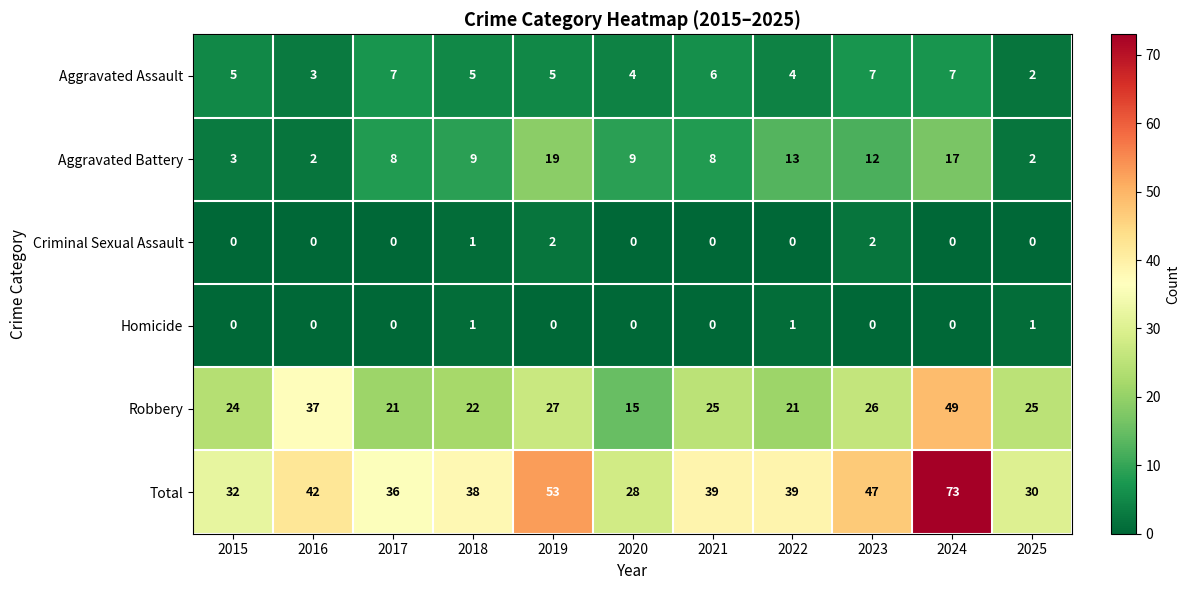

Between 2019 and 2024, which series saw the biggest shift?

Robbery